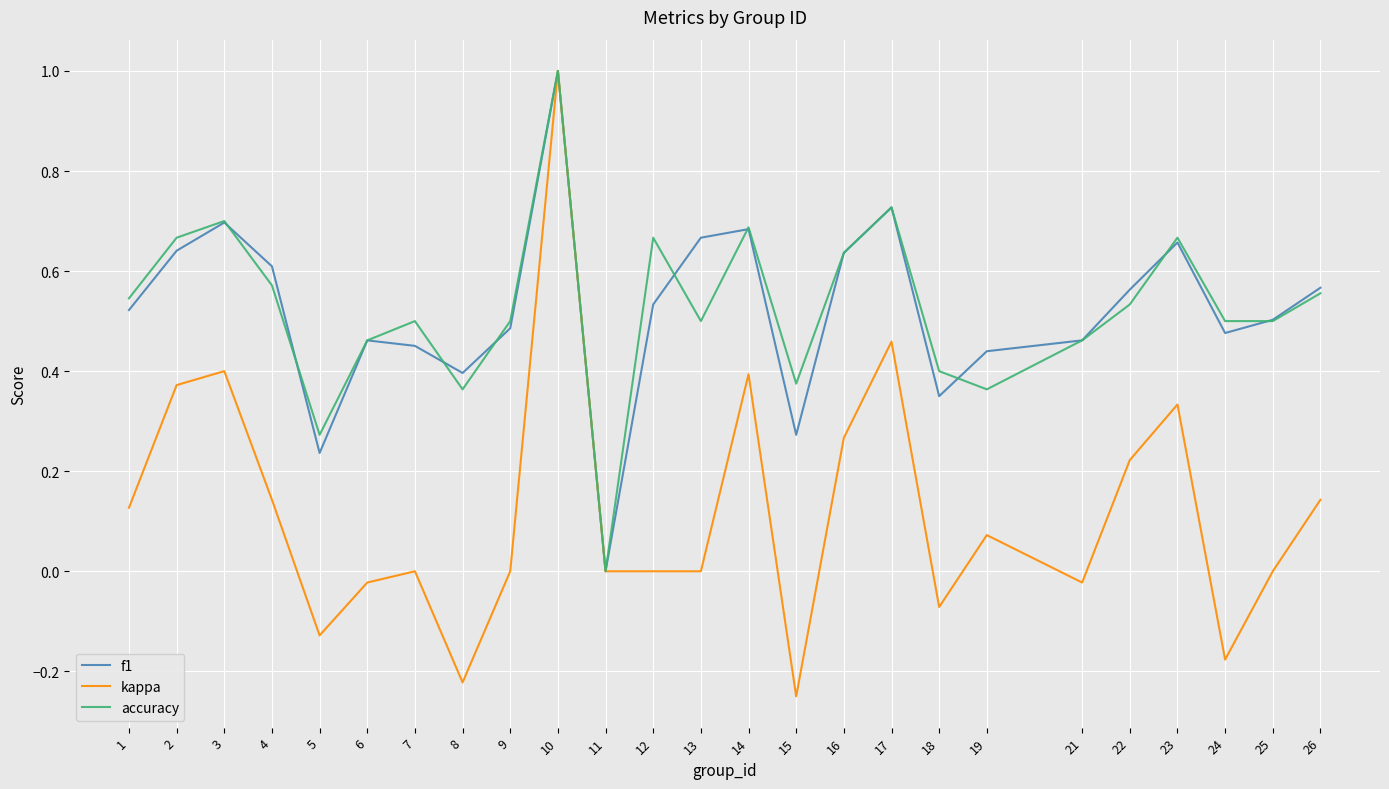

Which series changed the most between 16 and 22?

accuracy